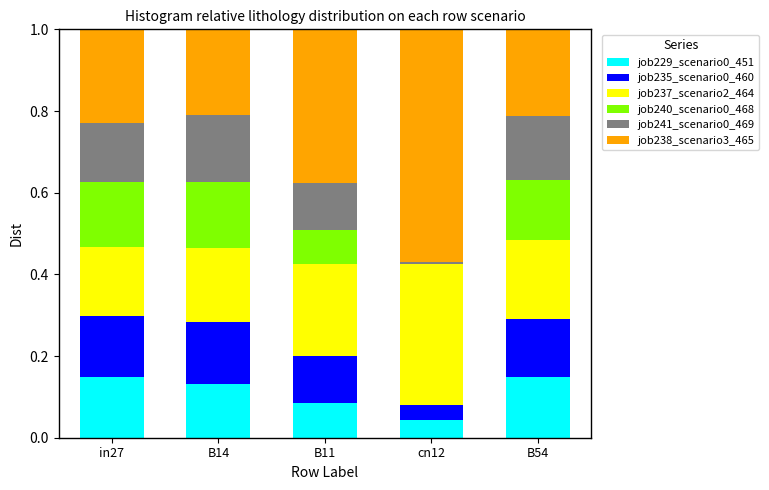

Is it true that job229_scenario0_451 equals 0.2 at B14?

False